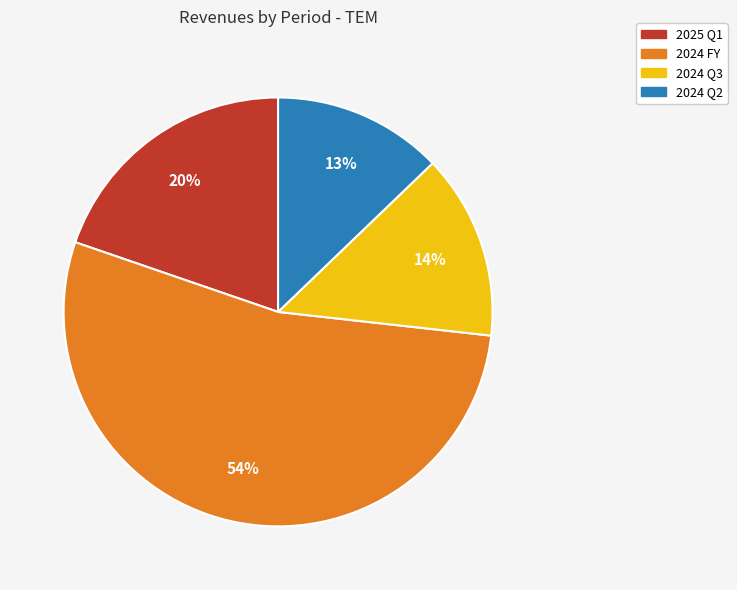

To the nearest percent, what is the difference between the largest and smallest slice percentages?

41%